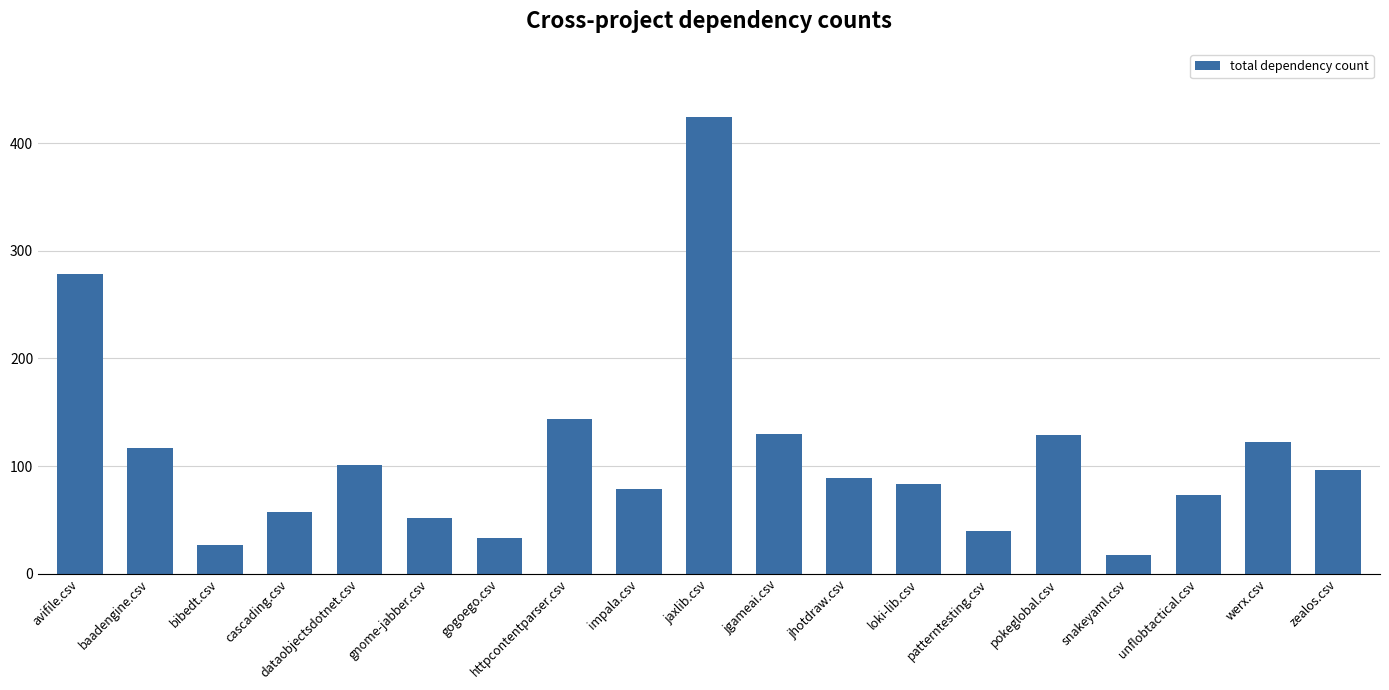

What is the label of the 9th bar from the right?

jgameai.csv